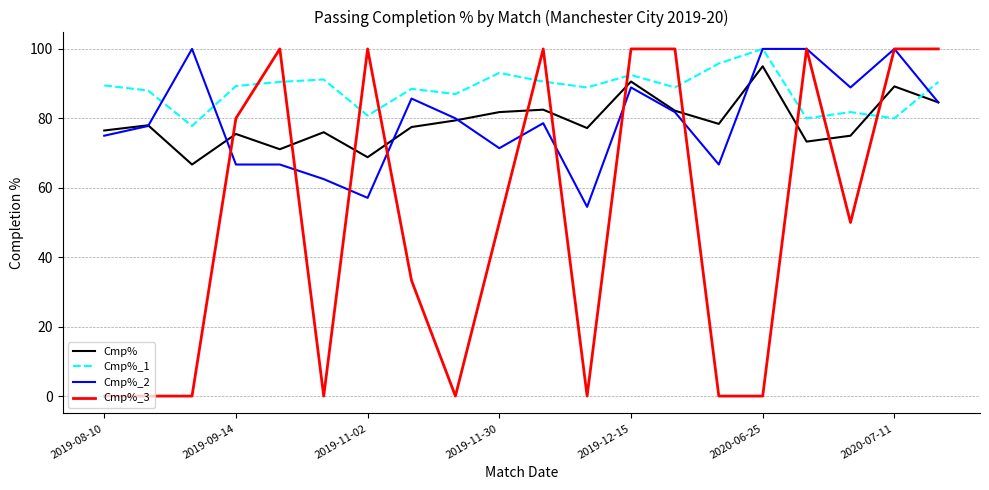

What is the greatest value displayed?

100.0